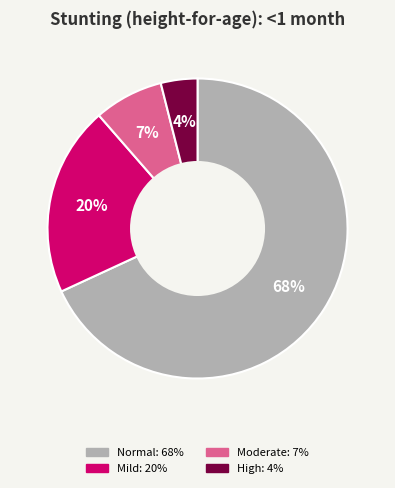

Is there any slice that represents more than half of the pie?

Yes